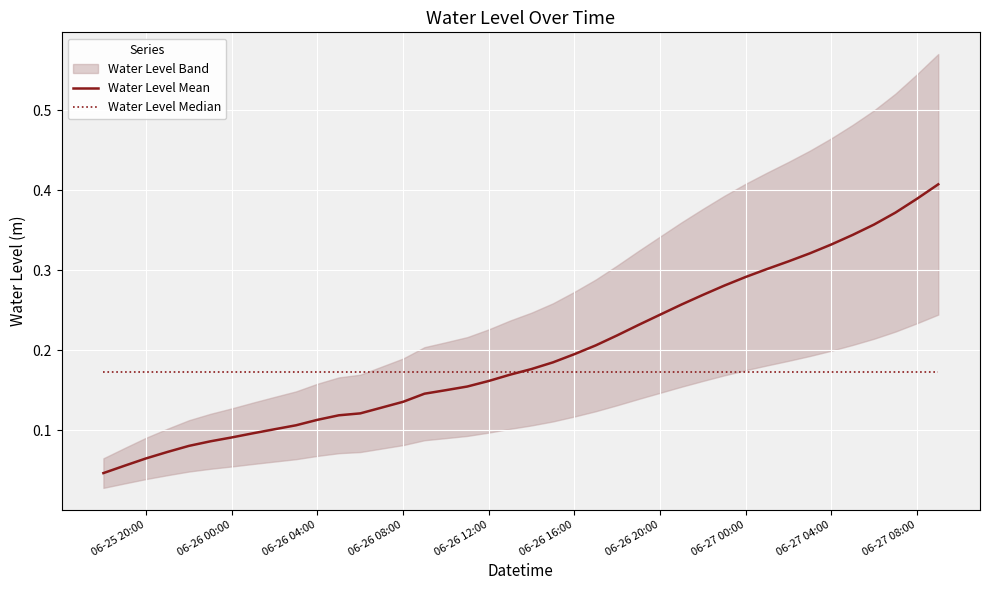

What is the value of the Water Level Median point at the 29th from the left?

0.2